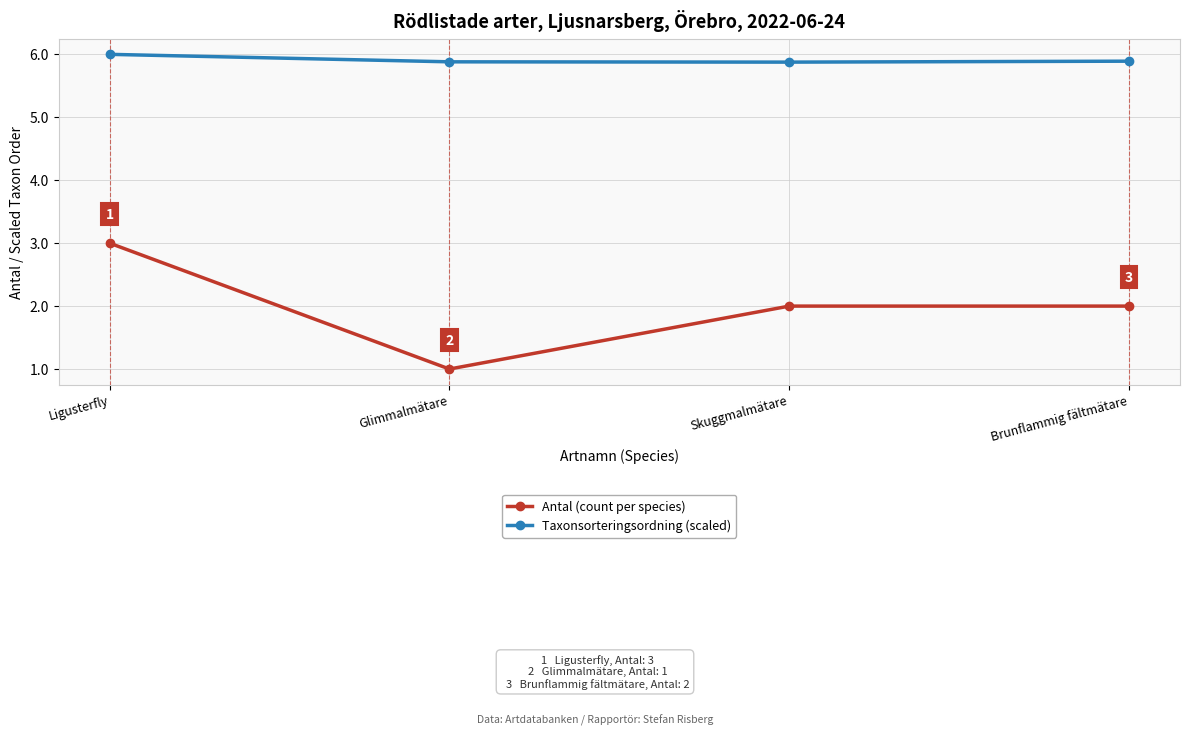

Reading right to left, extract all data points from this chart.

Antal (count per species): Brunflammig fältmätare=2.0	Skuggmalmätare=2.0	Glimmalmätare=1.0	Ligusterfly=3.0
Taxonsorteringsordning (scaled): Brunflammig fältmätare=5.9	Skuggmalmätare=5.9	Glimmalmätare=5.9	Ligusterfly=6.0